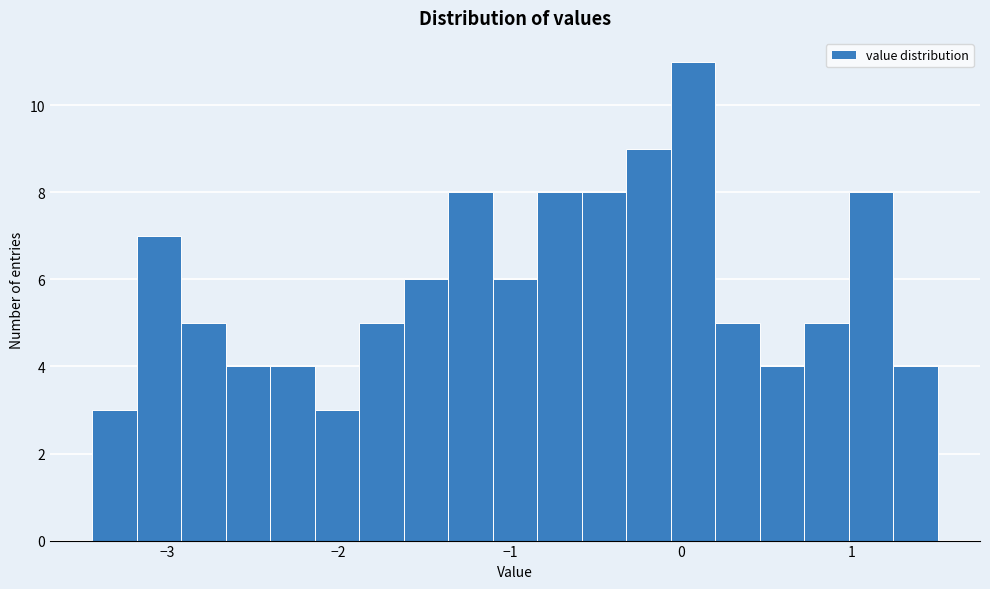

Around what value on the x-axis is the tallest bar? Give the approximate position of its centre, as read against the axis.

0.1